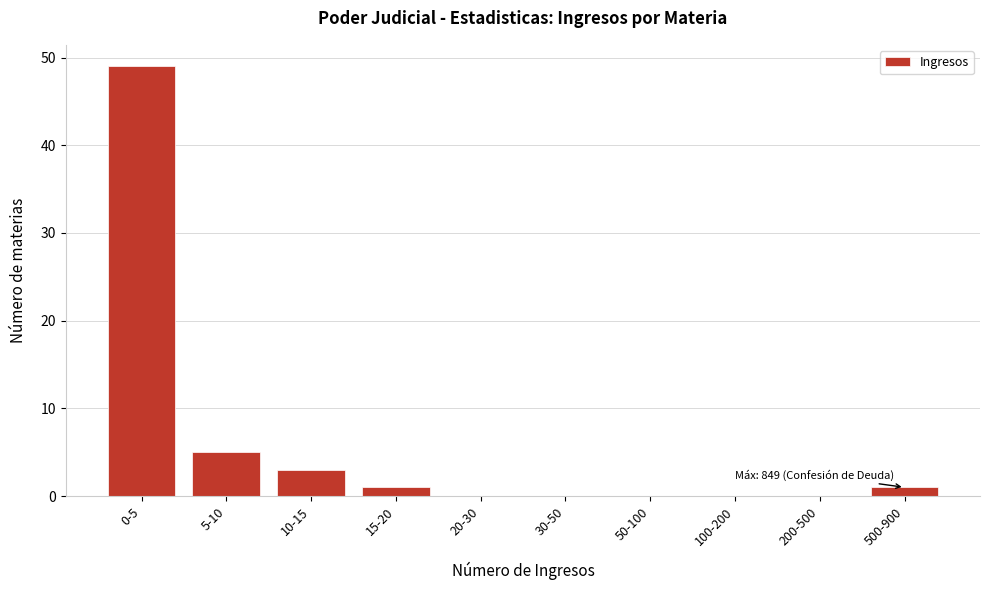

Reading left to right, transcribe all the data shown in this chart.

0-5=49	5-10=5	10-15=3	15-20=1	20-30=0	30-50=0	50-100=0	100-200=0	200-500=0	500-900=1